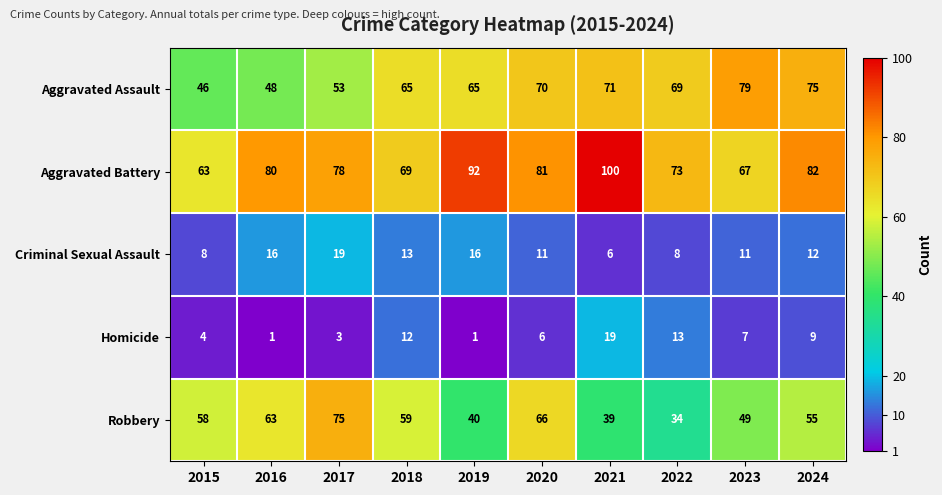

What is the smallest value displayed?

1